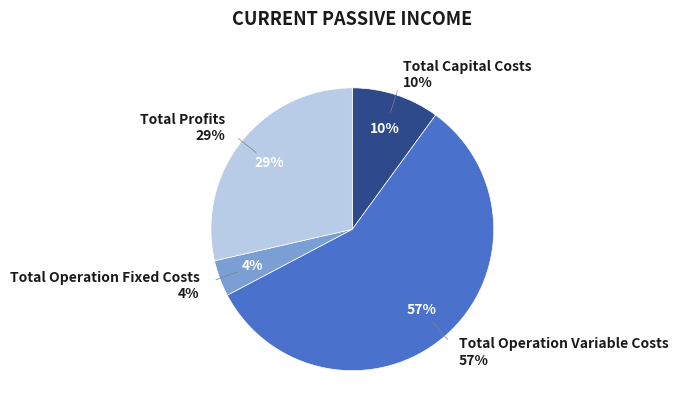

How many segments does this pie chart have?

4